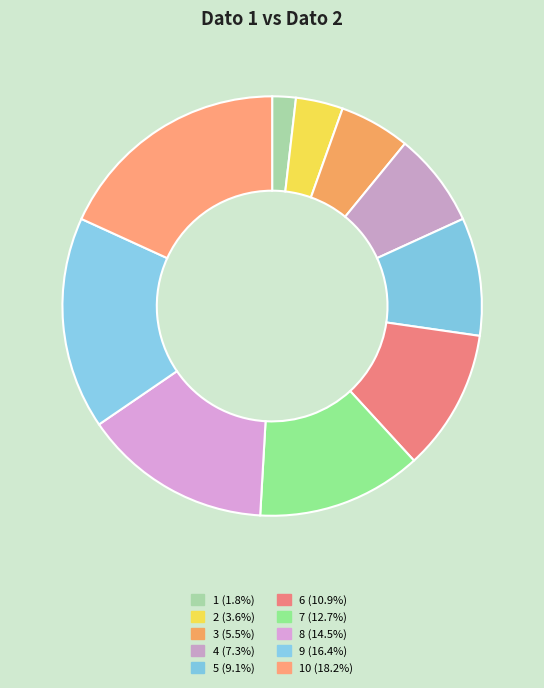

What is the largest slice in the pie chart?

10